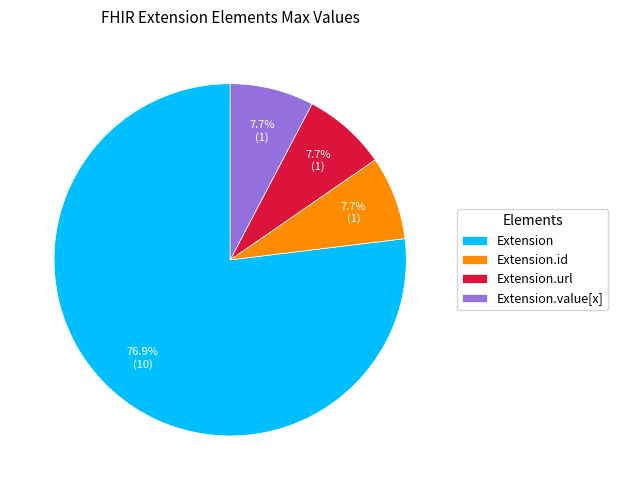

How many segments does this pie chart have?

4